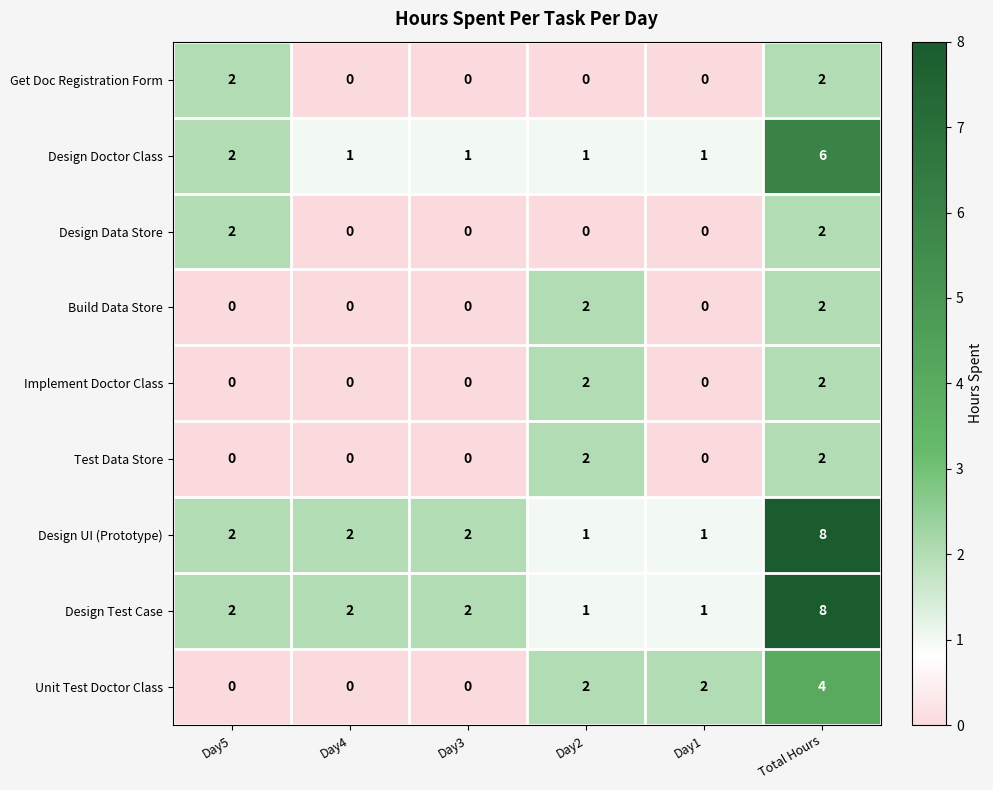

What is the sum of all Design Doctor Class values?

12